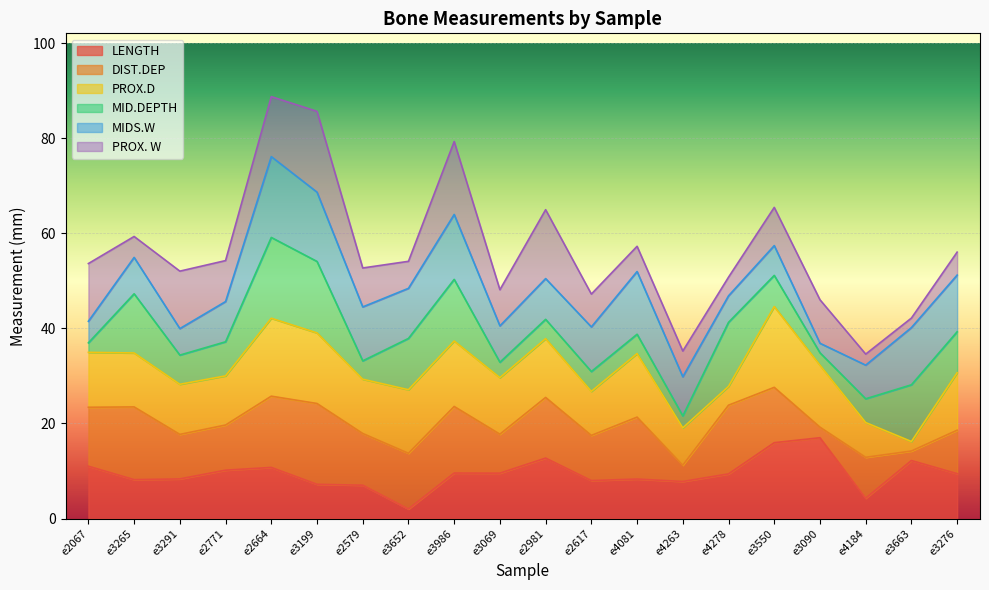

At which label does LENGTH reach its minimum?

e3652